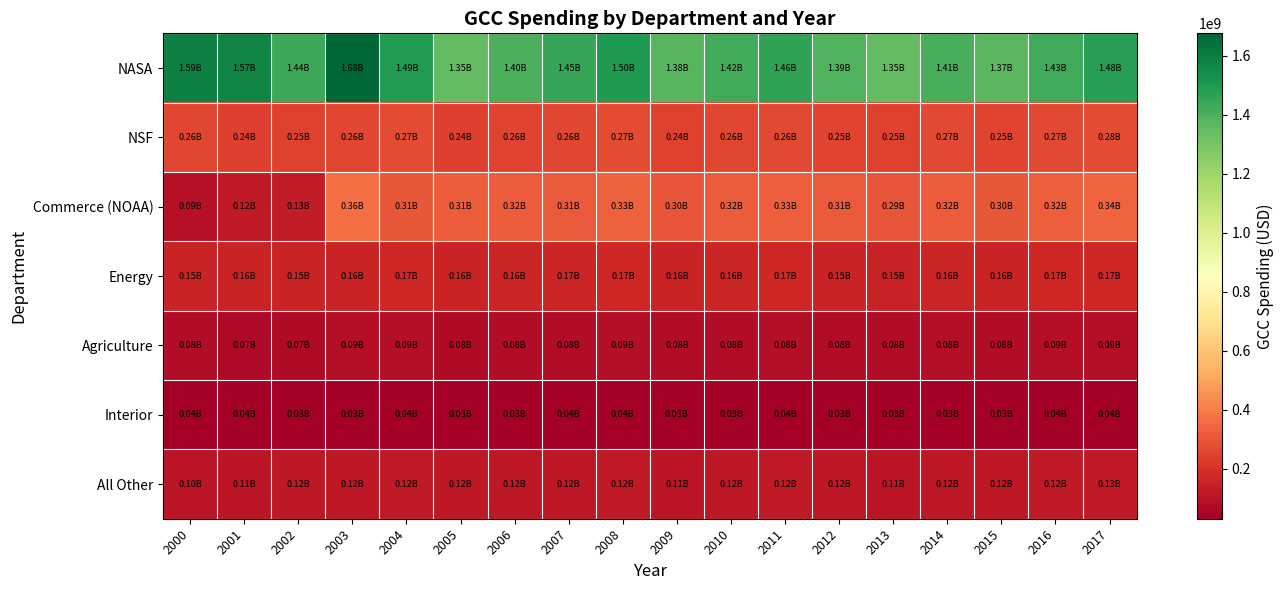

List the series in order of their peak value, lowest first.

Interior, Agriculture, All Other, Energy, NSF, Commerce (NOAA), NASA